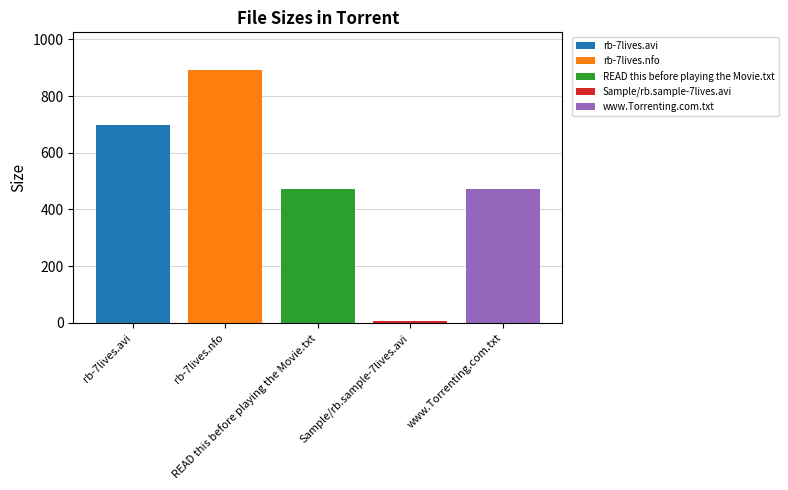

What is the maximum value shown in the chart?

891.0